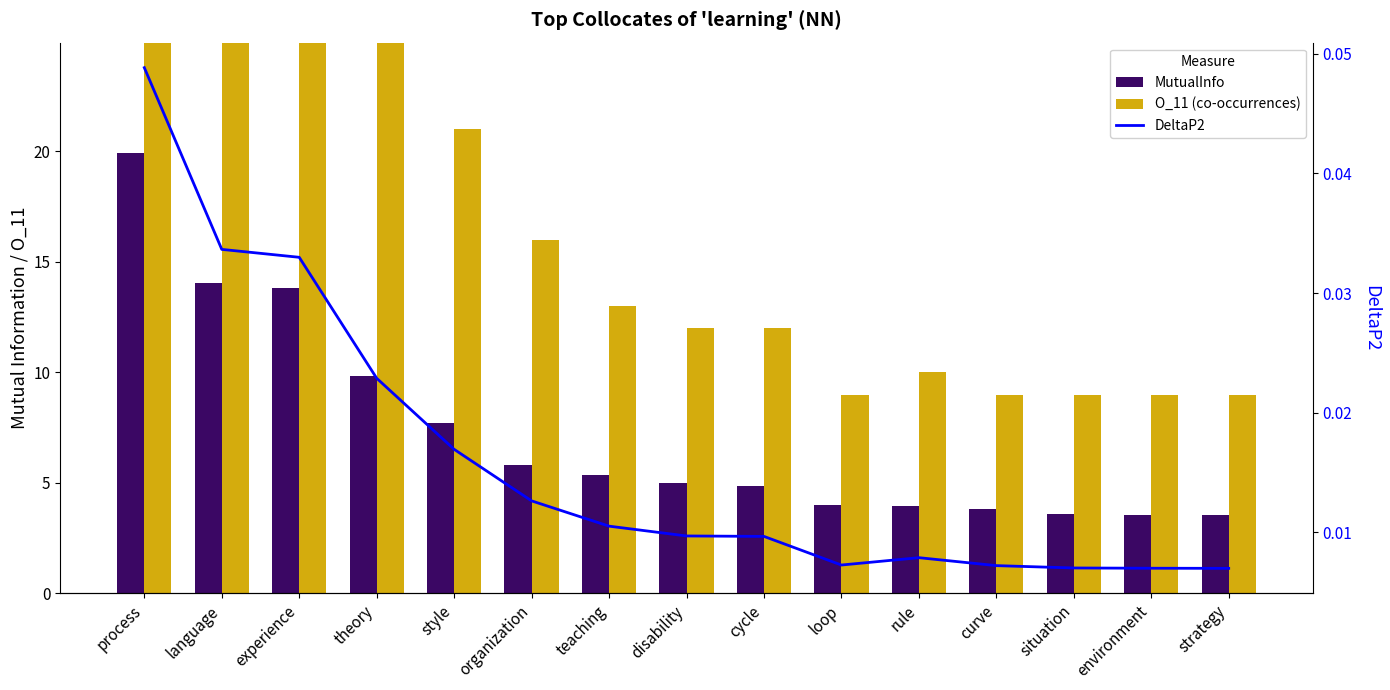

List the labels in order of DeltaP2 value, smallest first.

strategy, environment, situation, curve, loop, rule, cycle, disability, teaching, organization, style, theory, experience, language, process